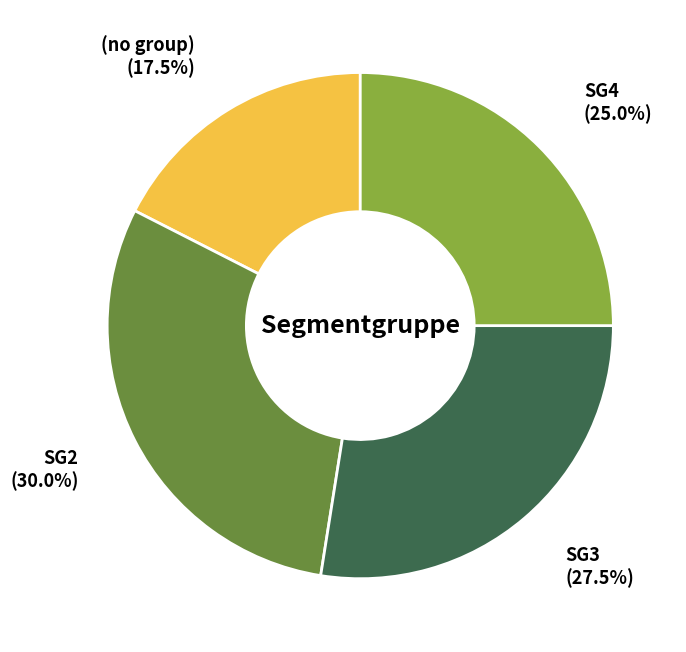

To the nearest percent, what is the difference between the SG4 and SG2 slice percentages?

5%